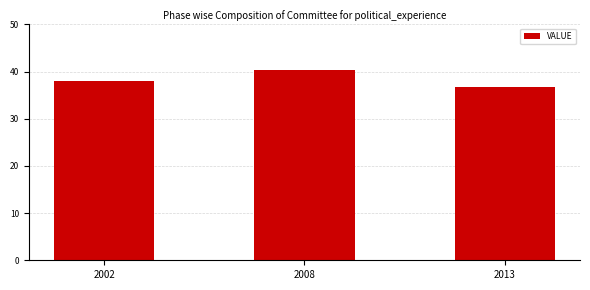

How many series are shown in this chart?

1